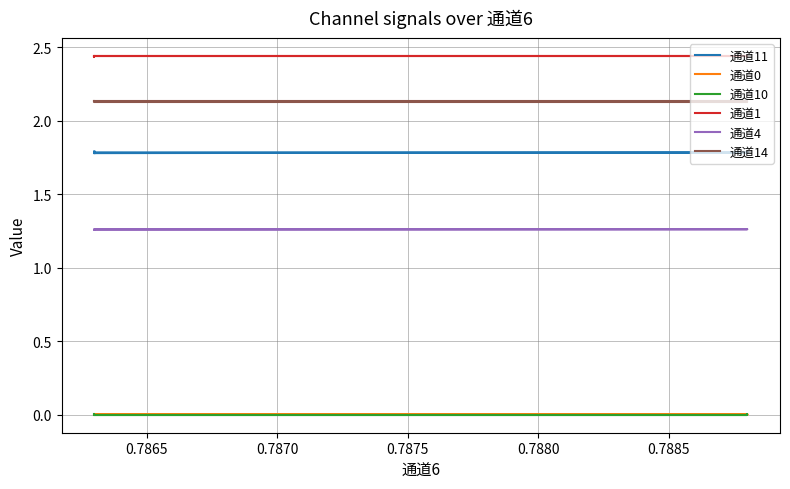

Rank the series by their maximum value, from highest to lowest.

通道1, 通道14, 通道11, 通道4, 通道0, 通道10